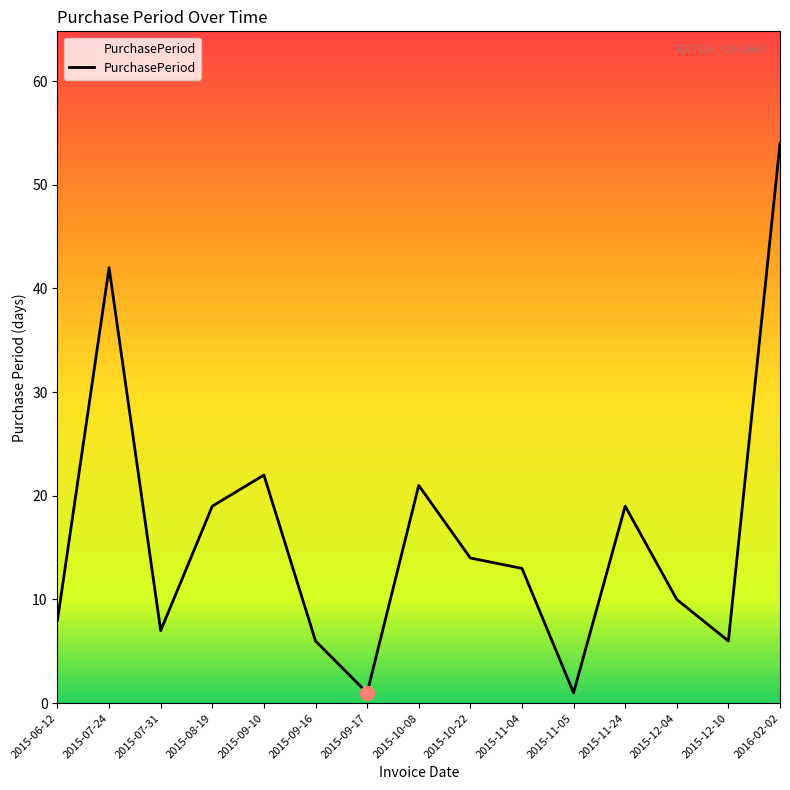

What is the approximate value at 2015-10-08, to the nearest 5?

20